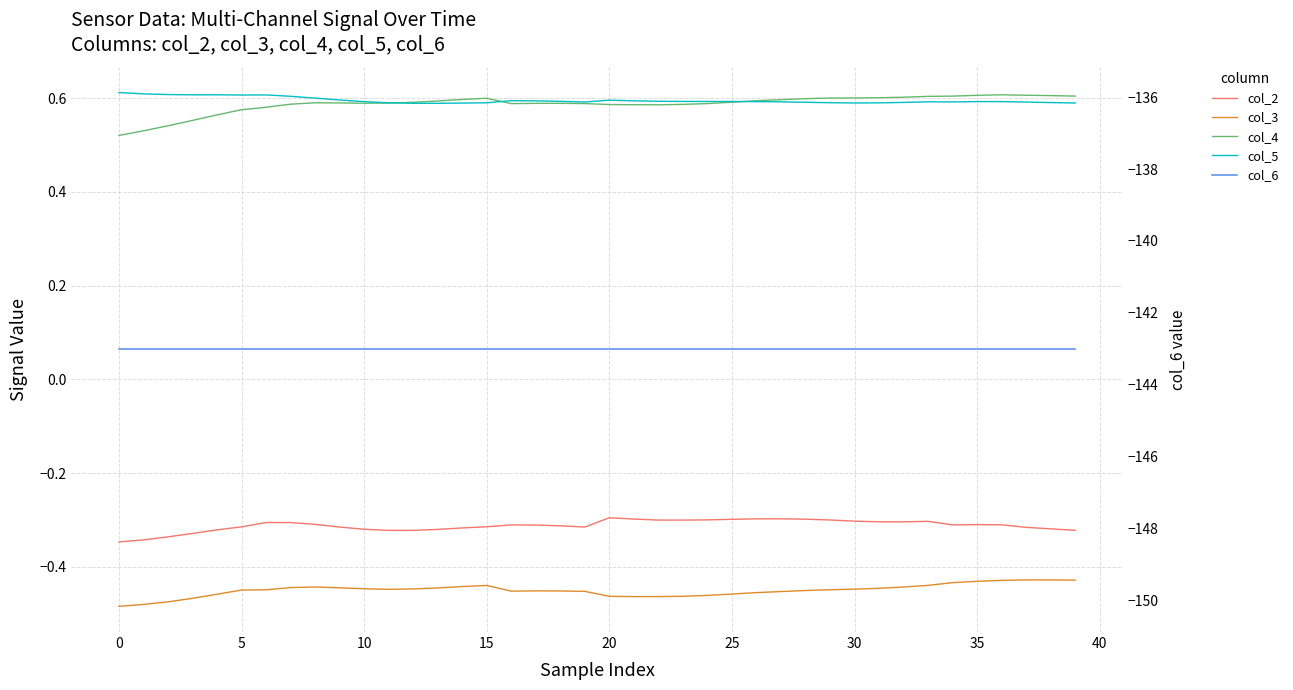

At how many categories does at least one series exceed -111?

40